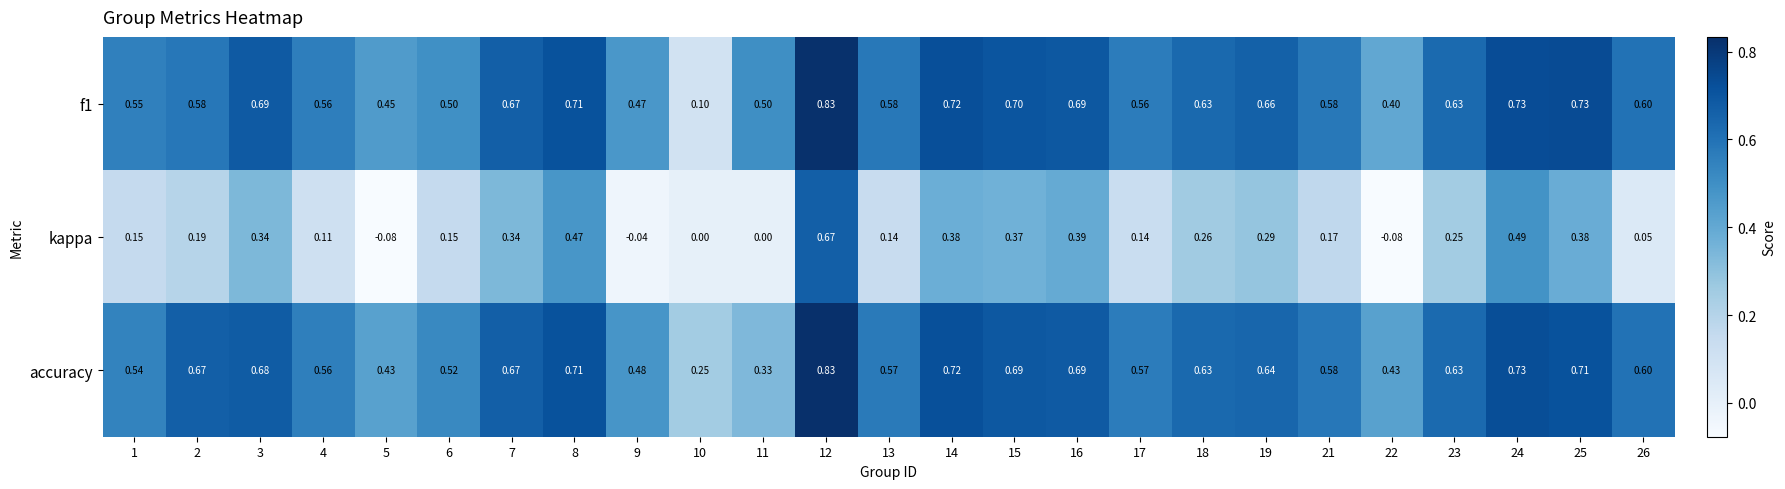

How many values in kappa are below zero?

3